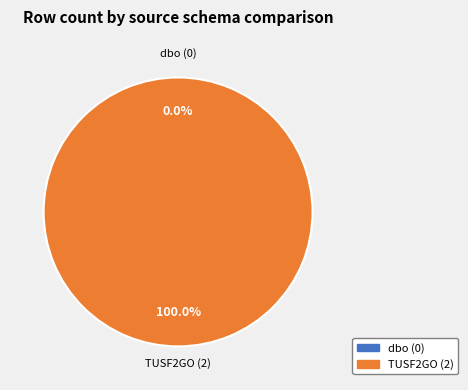

To the nearest percent, what is the average slice percentage?

50%